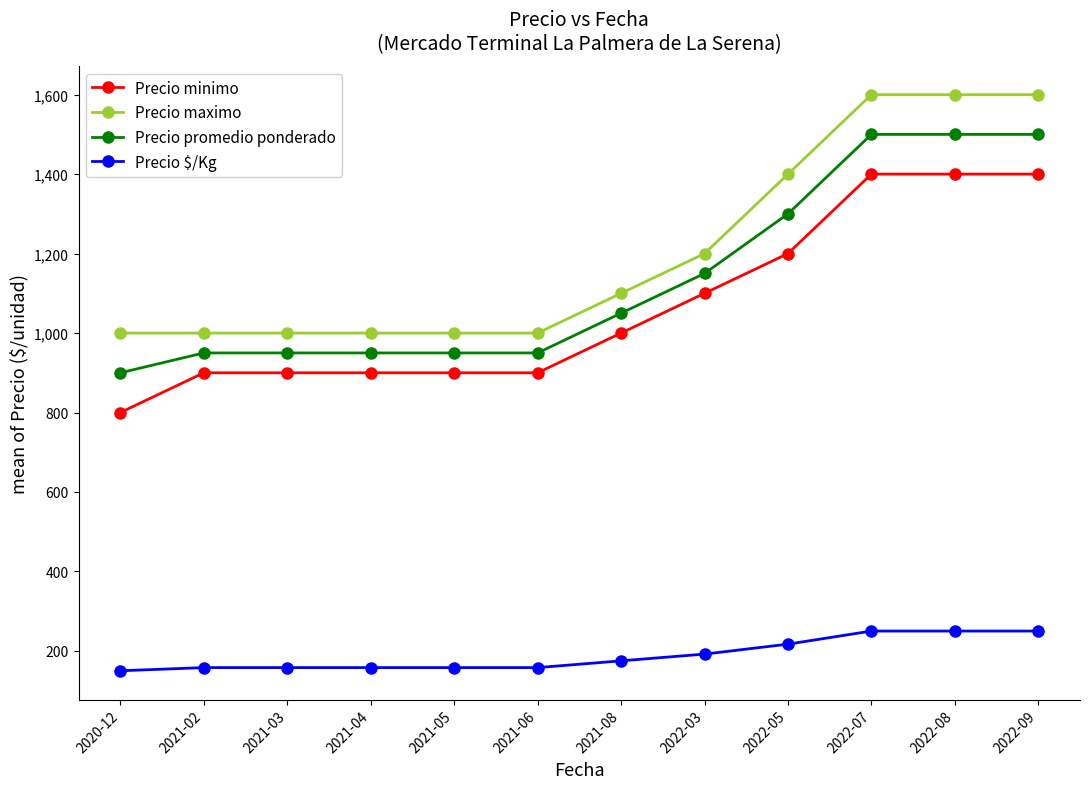

What is the smallest value displayed?

150